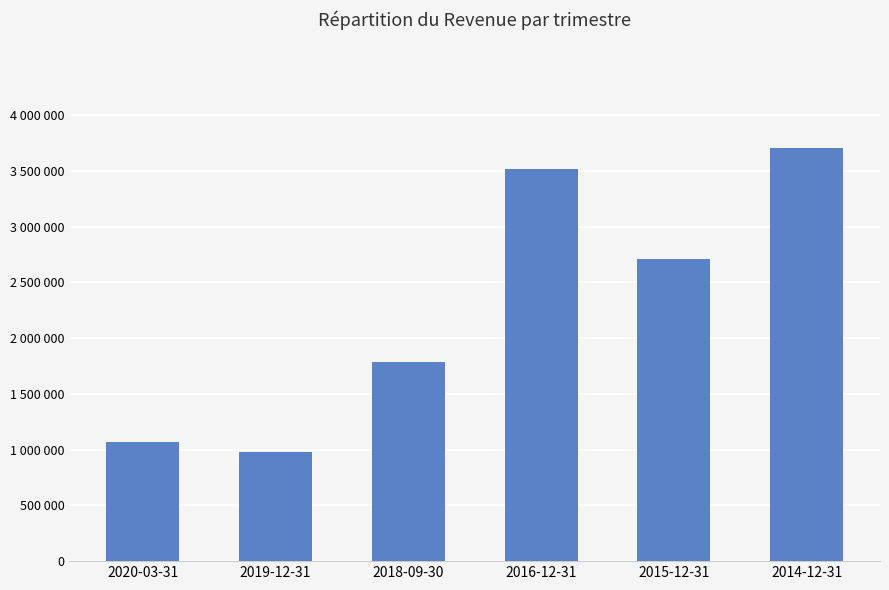

What is the sum of all values?

13766700